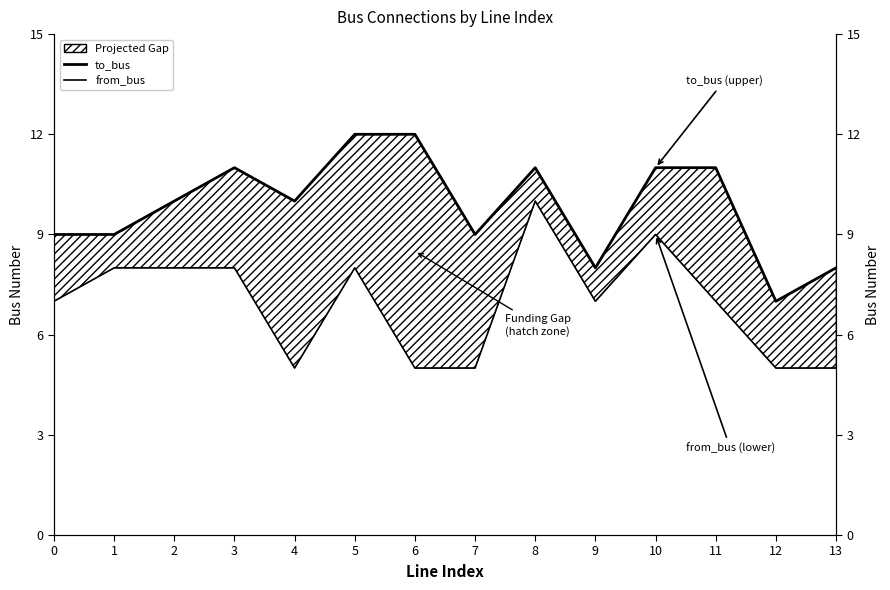

Which series has the largest total across all categories?

to_bus (upper bound)